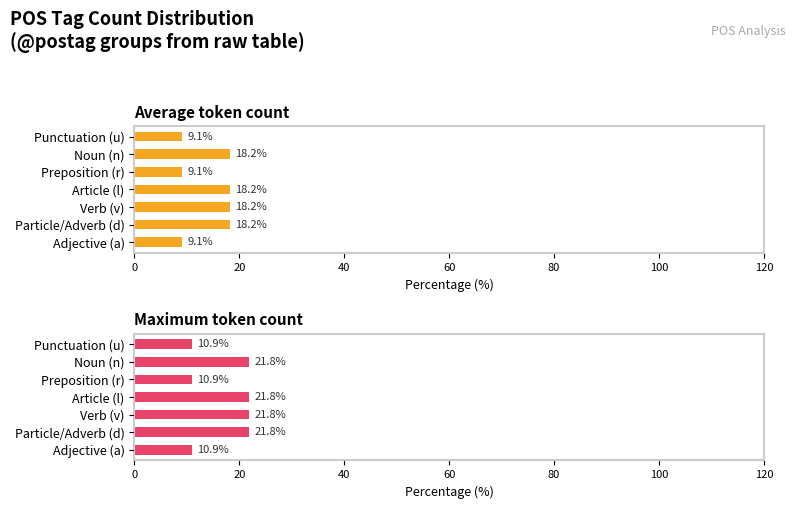

Is the value of Maximum token count at Verb (v) greater than the value of Average token count at Adjective (a)?

Yes